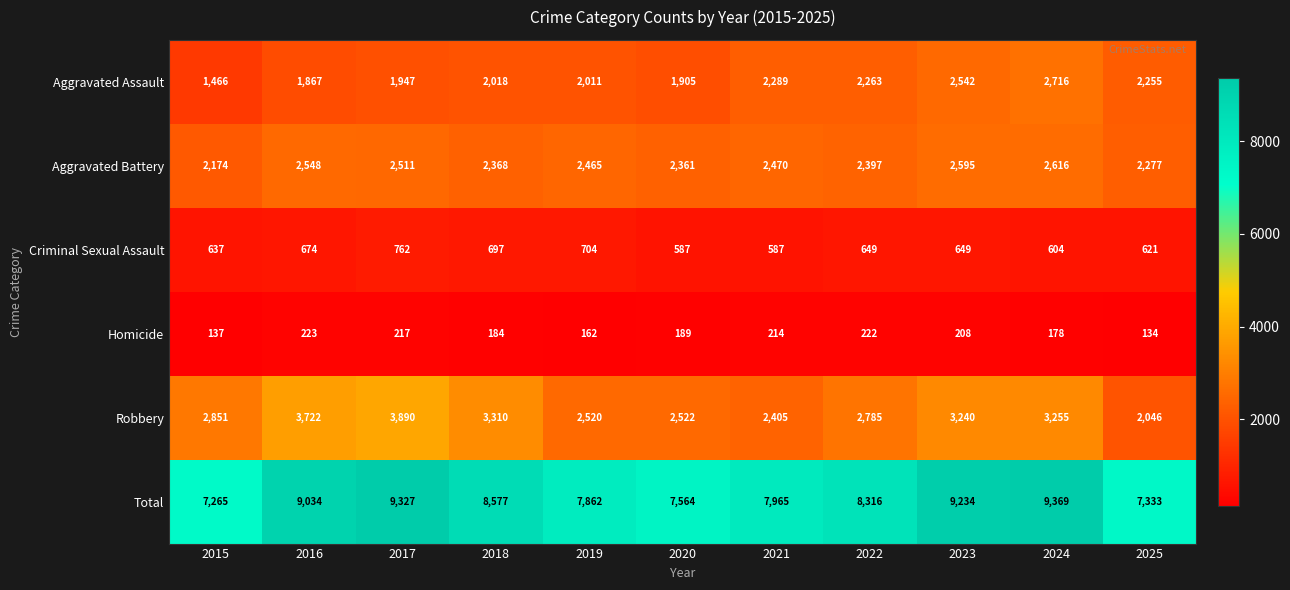

What is the maximum value for Homicide?

223